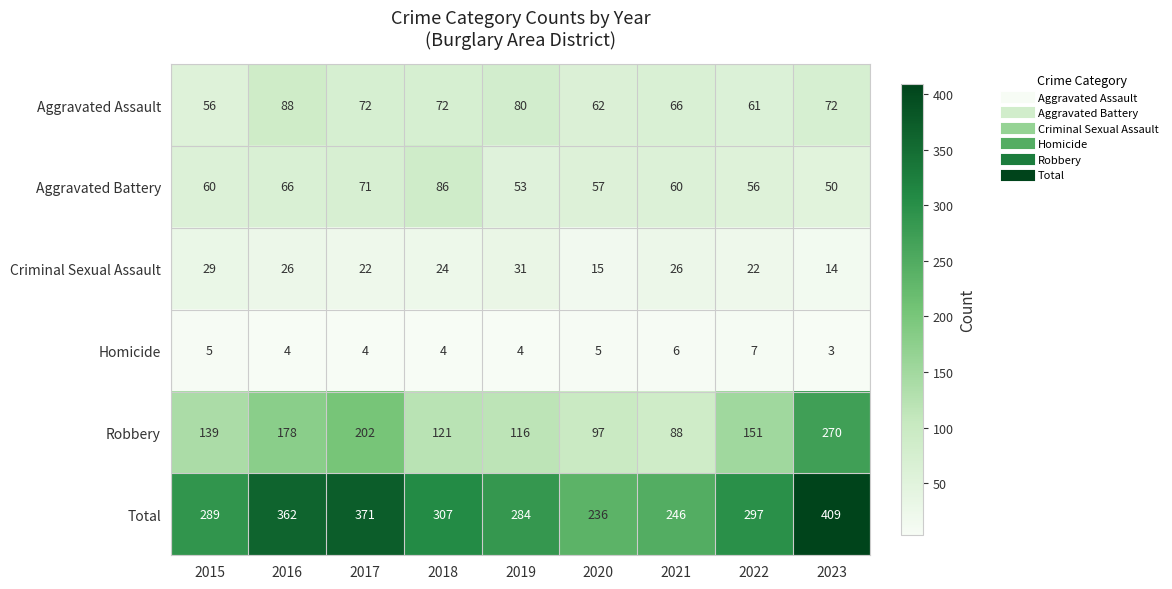

At how many categories does at least one series exceed 267?

7